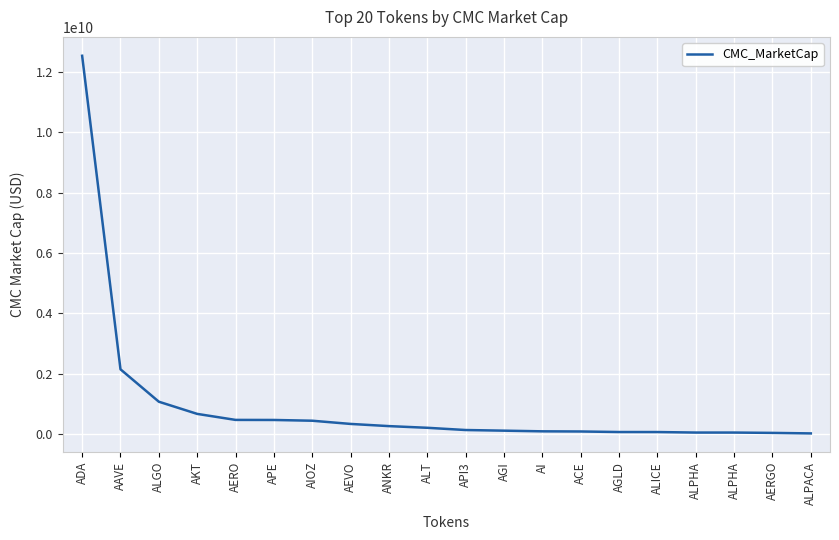

Which label corresponds to the largest value in the chart?

ADA